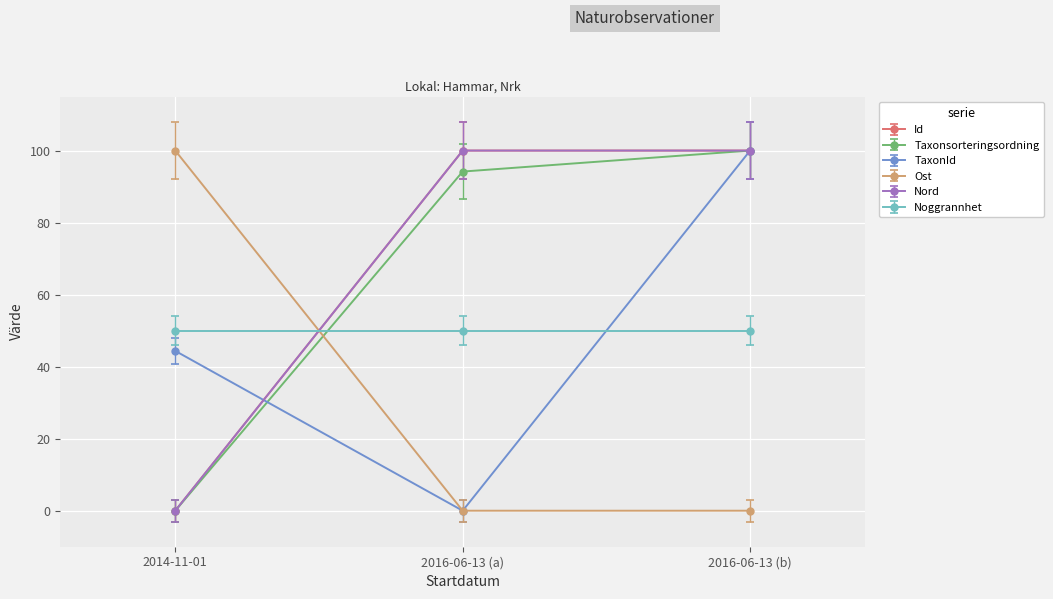

What is the difference between the highest and lowest values at 2014-11-01?

100.0